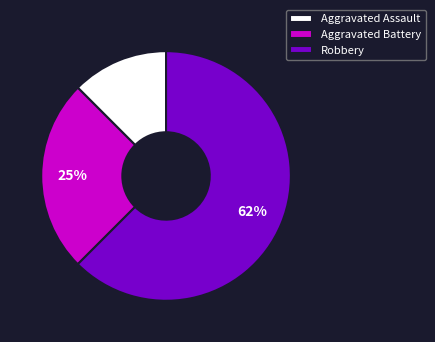

Which slice is the smallest?

Aggravated Assault